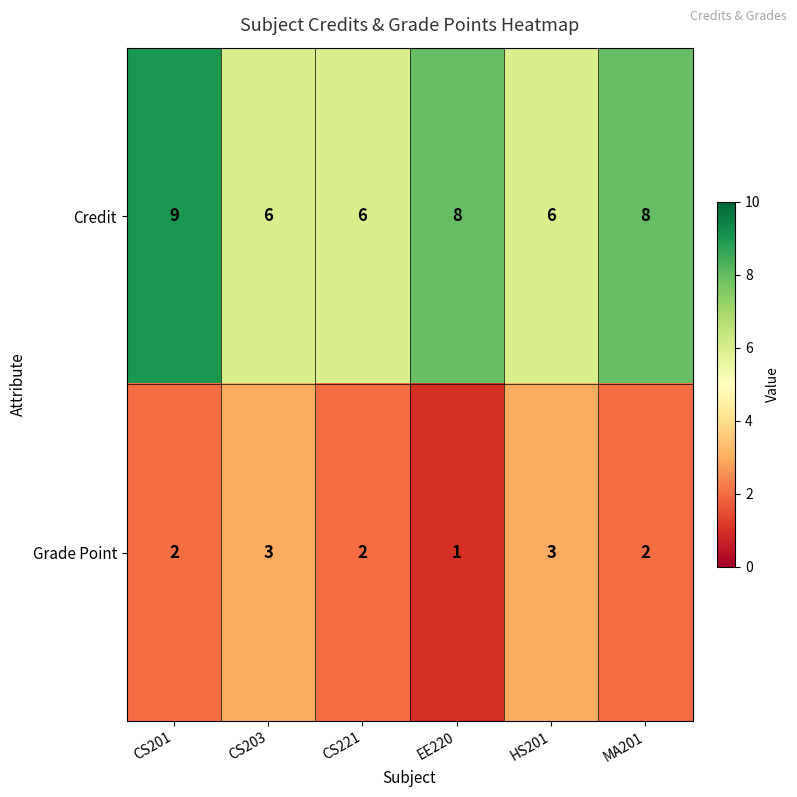

What is the sum of the Credit values at CS221 and CS203?

12